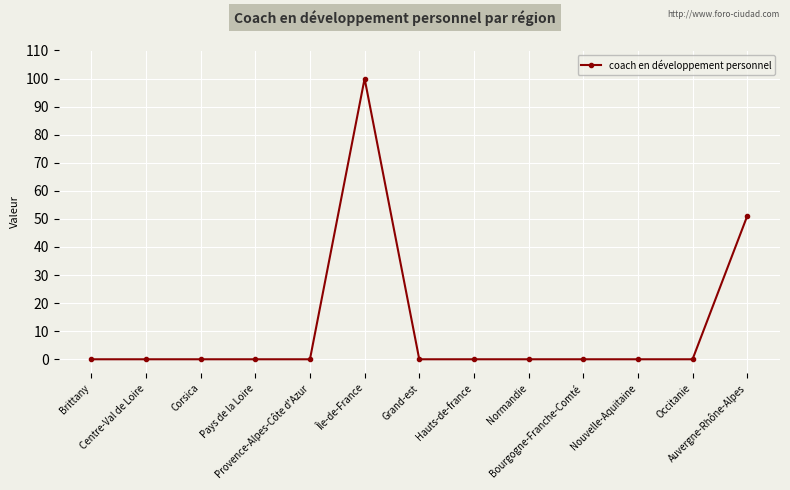

What is the greatest value displayed?

100.0